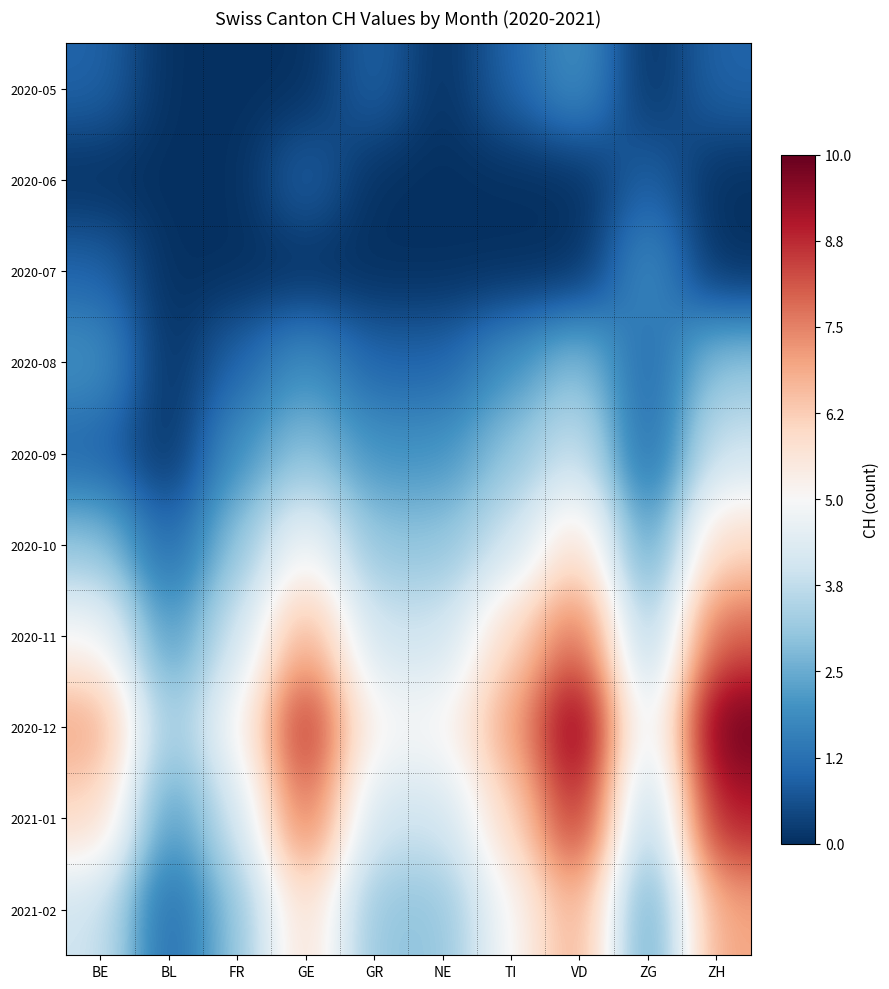

Which series has the largest total across all categories?

2020-12